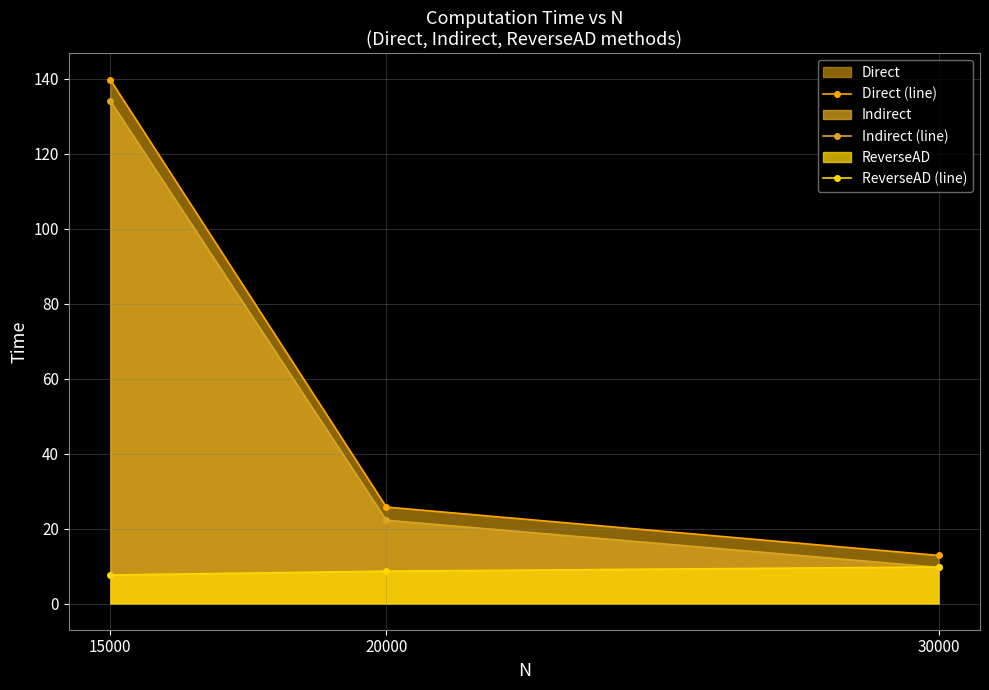

Reading right to left, what are all the values shown in this chart?

Direct (line): 30000=12.8	20000=25.7	15000=139.8
Indirect (line): 30000=9.7	20000=22.2	15000=134.2
ReverseAD (line): 30000=9.7	20000=8.6	15000=7.6